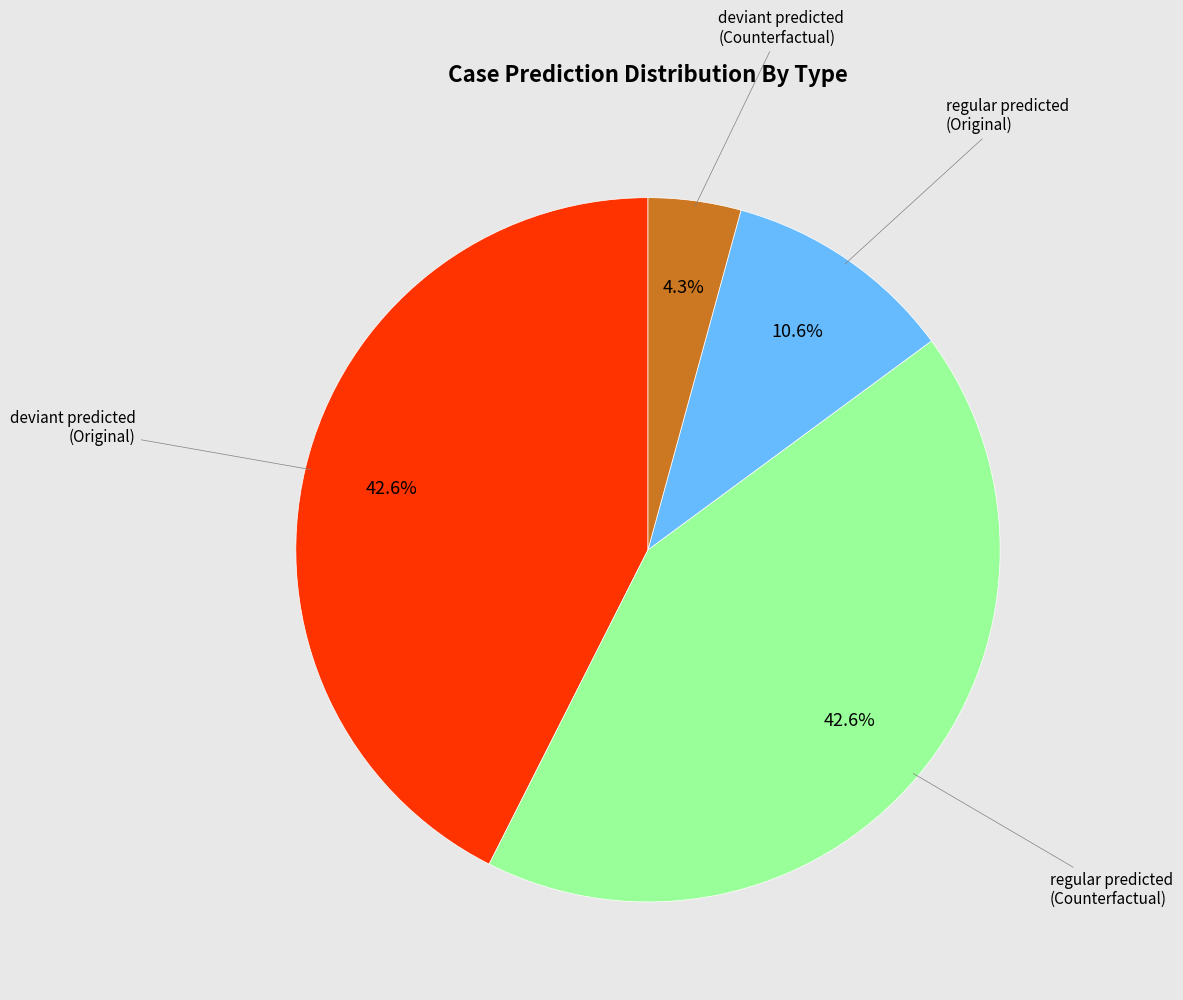

Is there any slice that represents more than half of the pie?

No